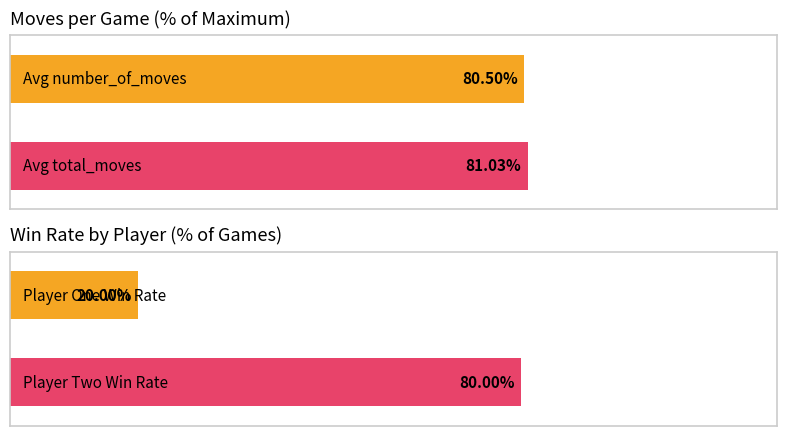

Which series has the widest spread of values?

number_of_moves